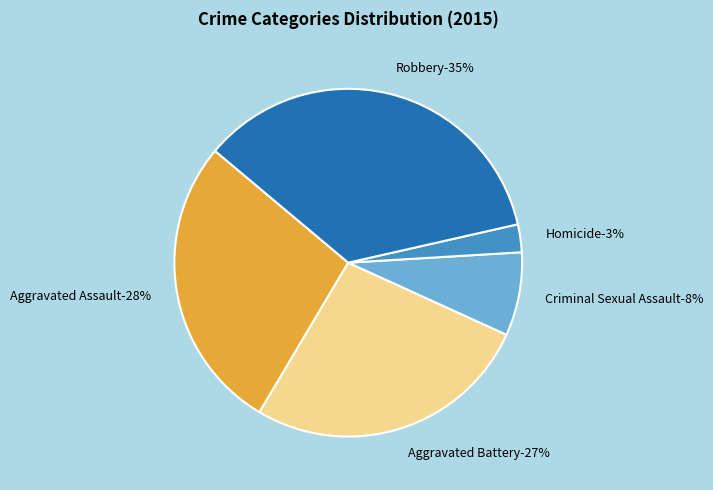

To the nearest percent, what is the combined percentage of Robbery and Aggravated Battery?

62%